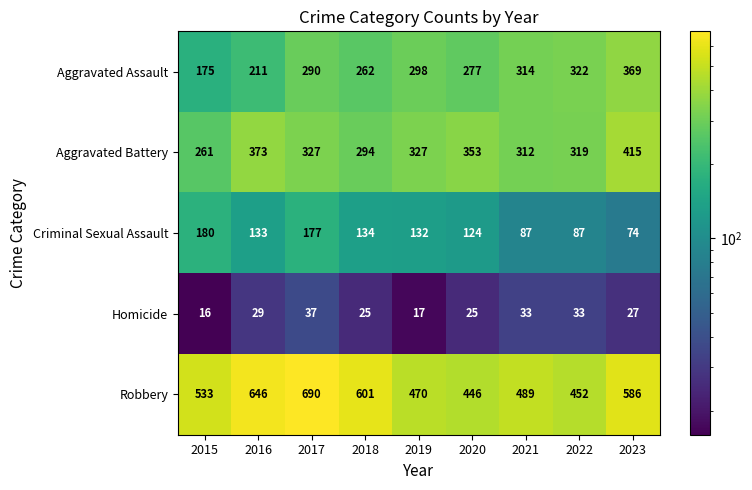

Read the Homicide value at 2023.

27